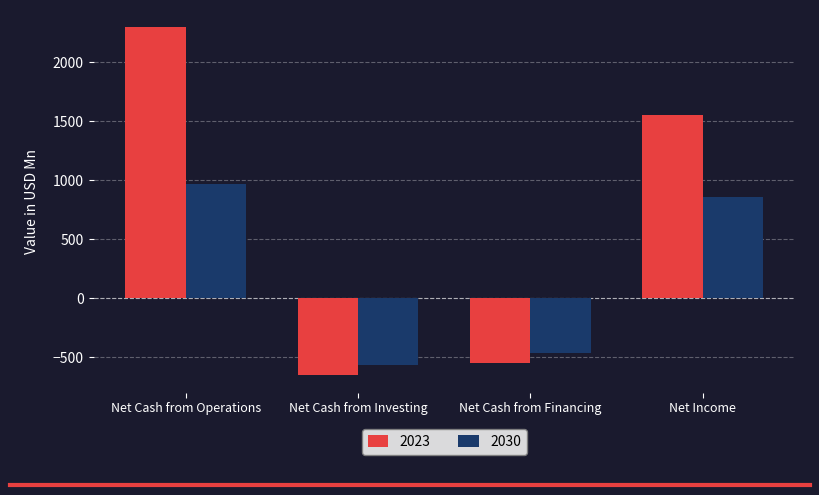

At how many categories does at least one series exceed 1227?

2